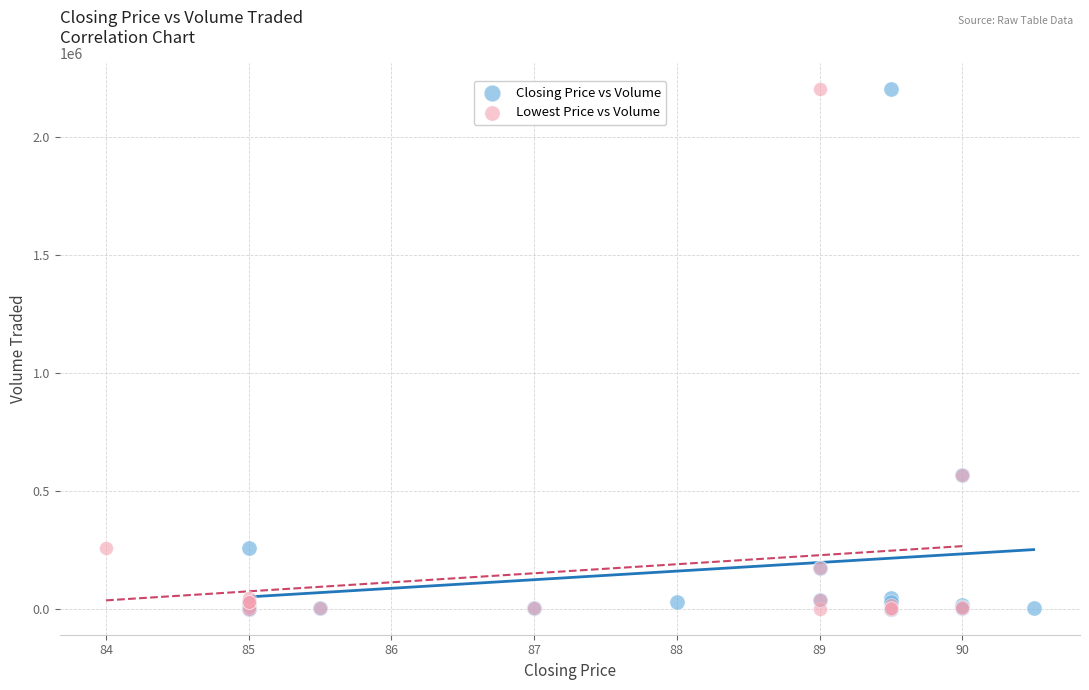

What are all the series names shown in the legend?

Closing Price vs Volume, Lowest Price vs Volume